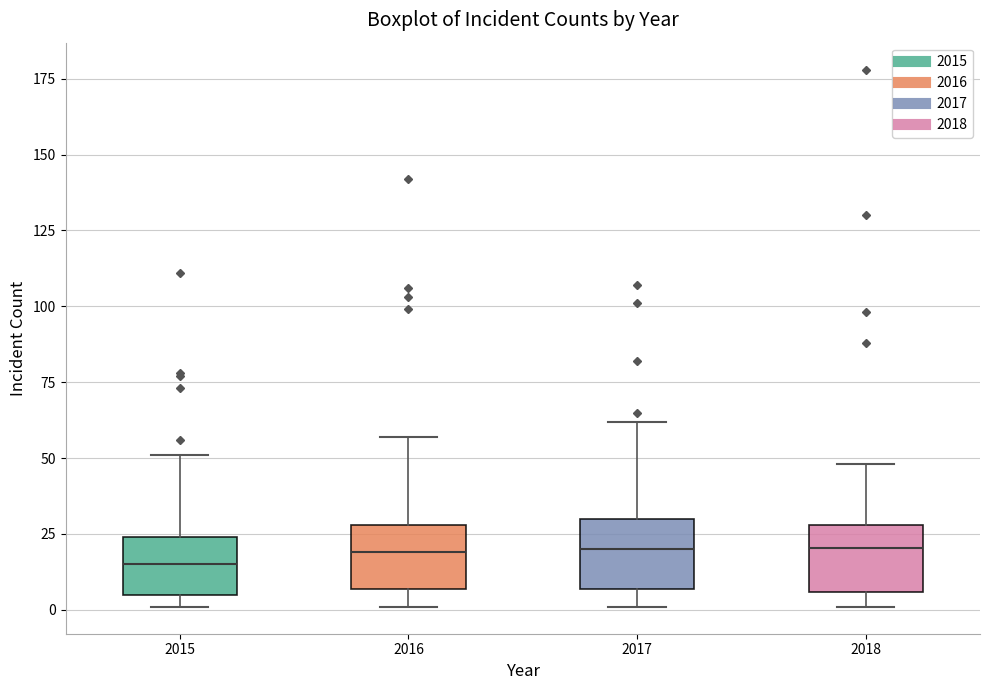

Reading left to right, transcribe this box plot: for each box, give where its median line is, the range the box spans, and where its two whiskers end, as read against the y-axis. The values are not printed on the chart, so give them approximately, as read against the axis.

2015: median 15, box 5 to 25, whiskers 0 to 50
2016: median 20, box 5 to 30, whiskers 0 to 55
2017: median 20, box 5 to 30, whiskers 0 to 60
2018: median 20, box 5 to 30, whiskers 0 to 50